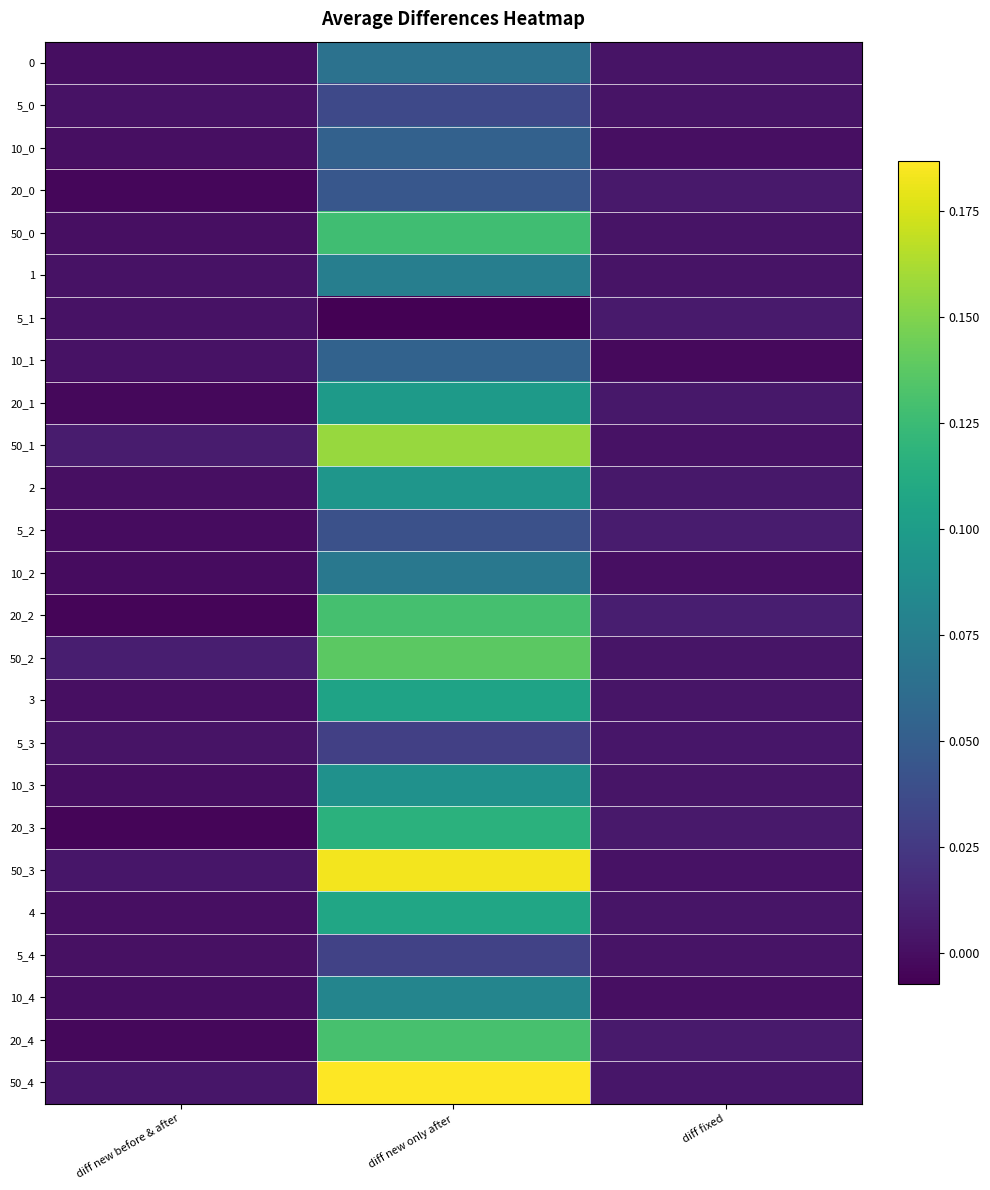

Which has a higher value, diff new only after or diff fixed?

diff new only after